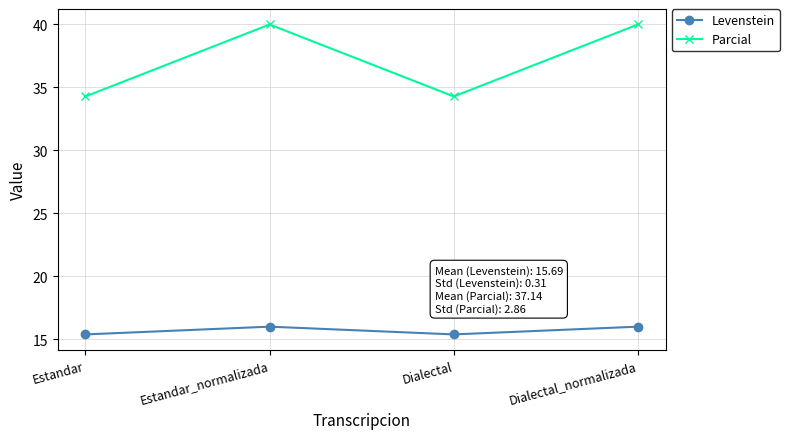

What is the difference between the second highest and minimum values in the Parcial series?

5.7